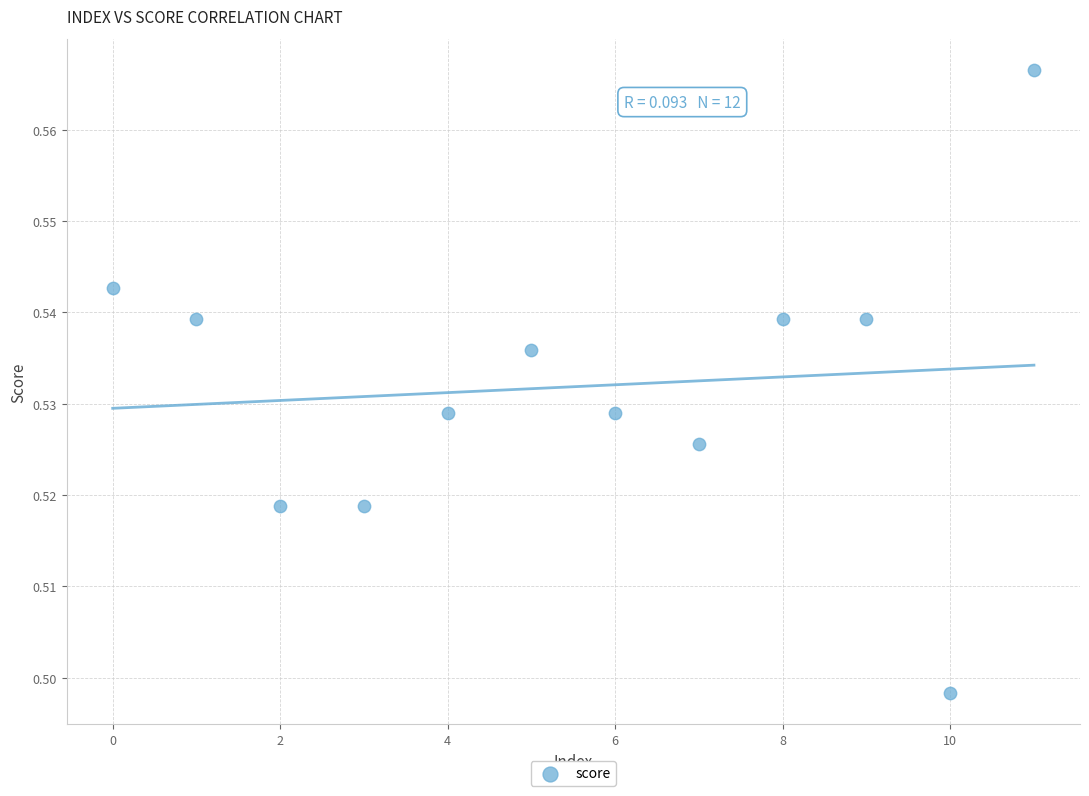

How many data points are displayed?

12